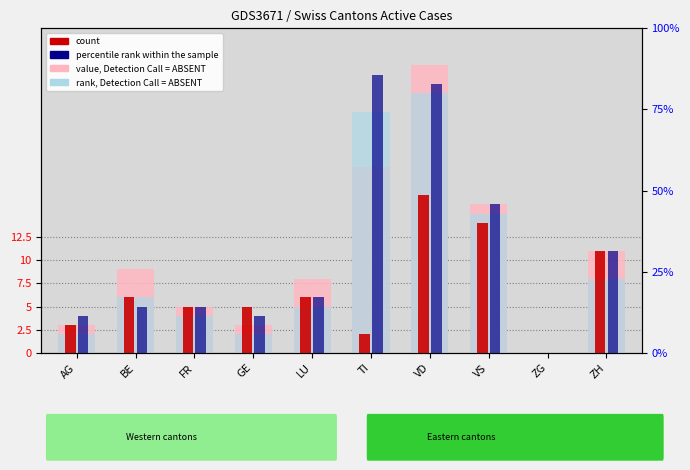

Rank the categories by rank, Detection Call = ABSENT value from highest to lowest.

VD, TI, VS, ZH, BE, LU, FR, AG, GE, ZG